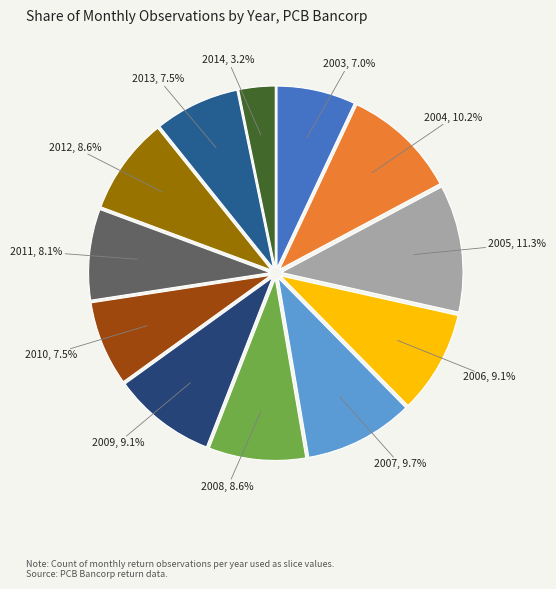

Which category has the smallest portion of the pie?

2014